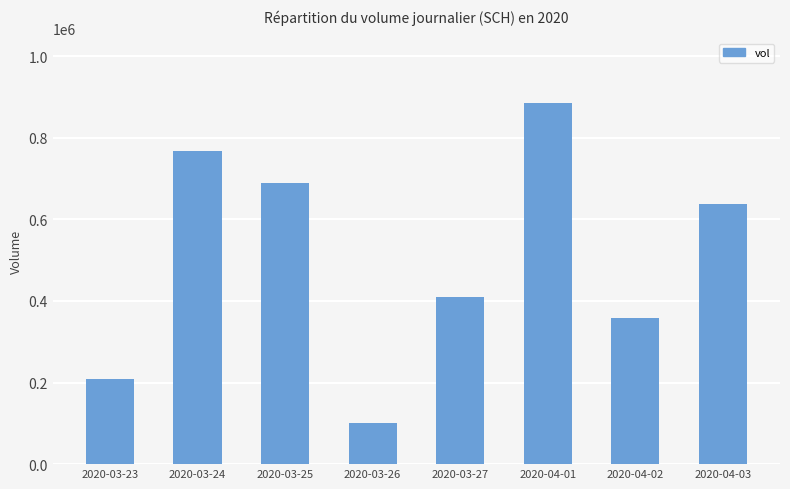

Rank the categories by value from highest to lowest.

2020-04-01, 2020-03-24, 2020-03-25, 2020-04-03, 2020-03-27, 2020-04-02, 2020-03-23, 2020-03-26